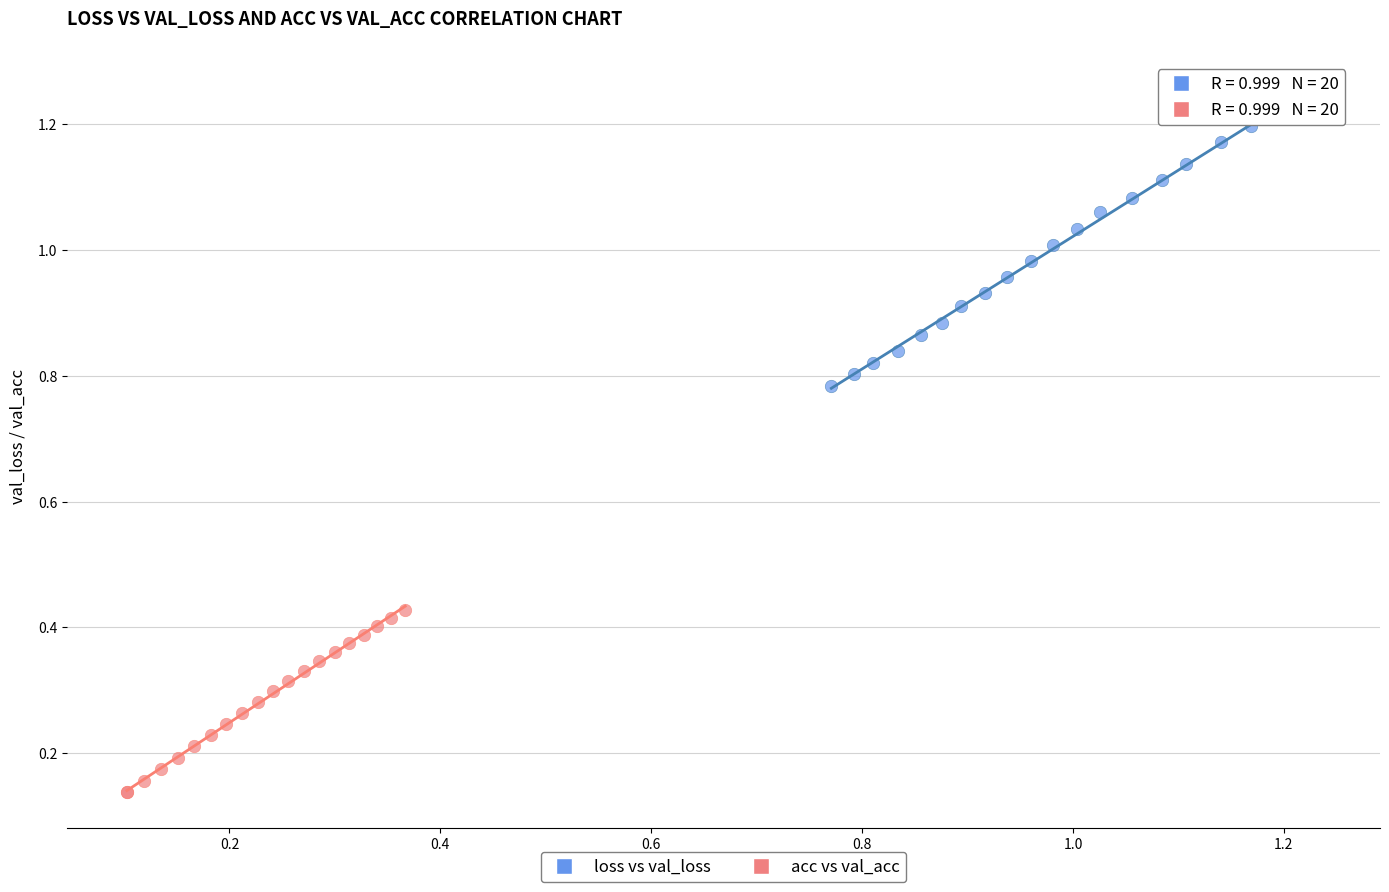

Which series reaches the minimum Y coordinate?

acc vs val_acc